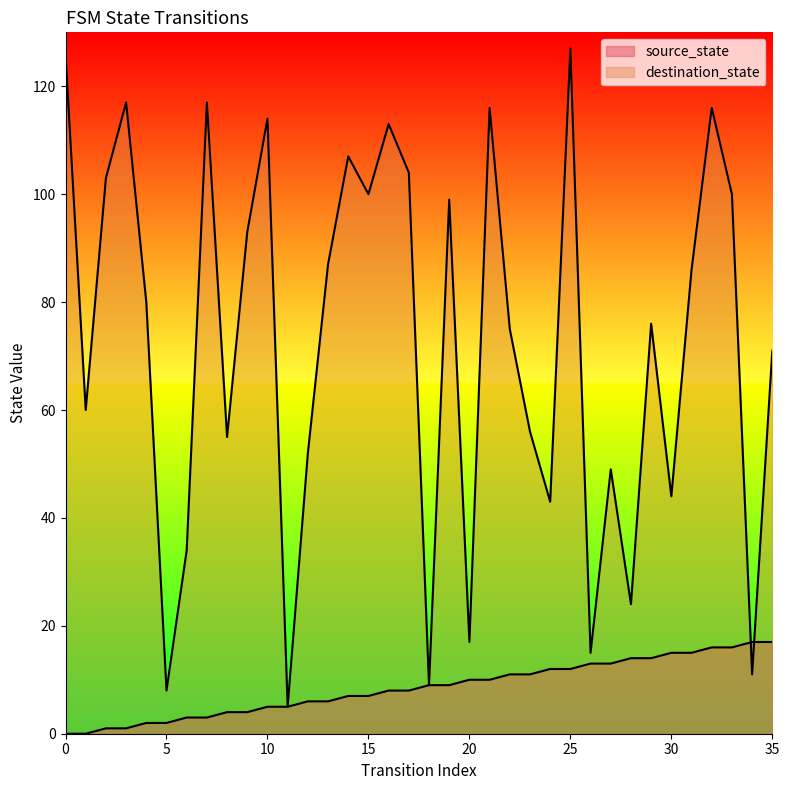

Is it true that destination_state equals 44 at 30?

True